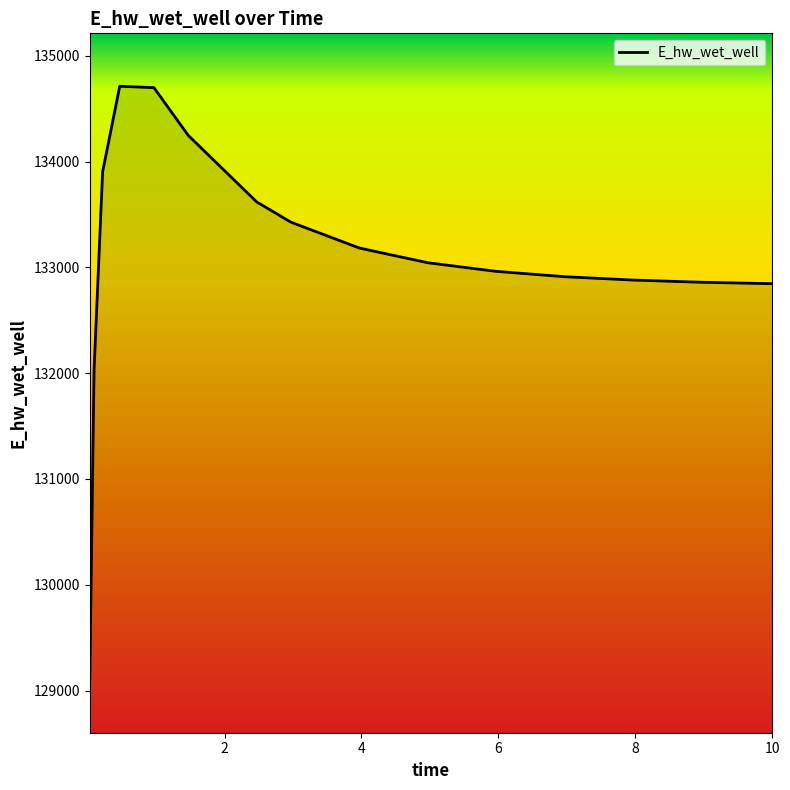

What is the smallest value displayed?

129101.5